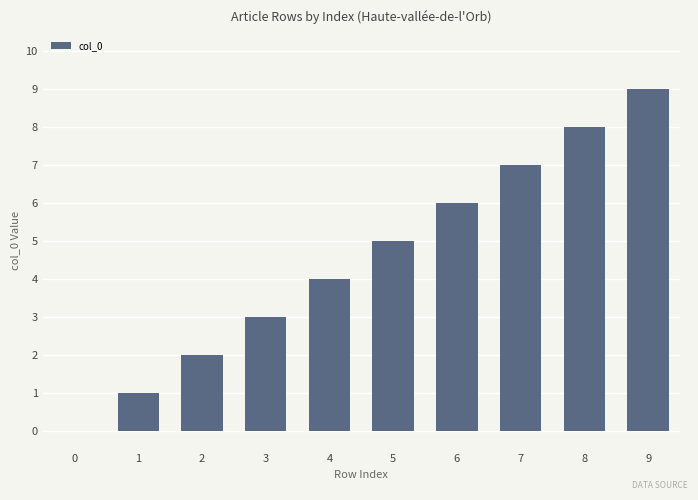

Are the bars horizontal?

No